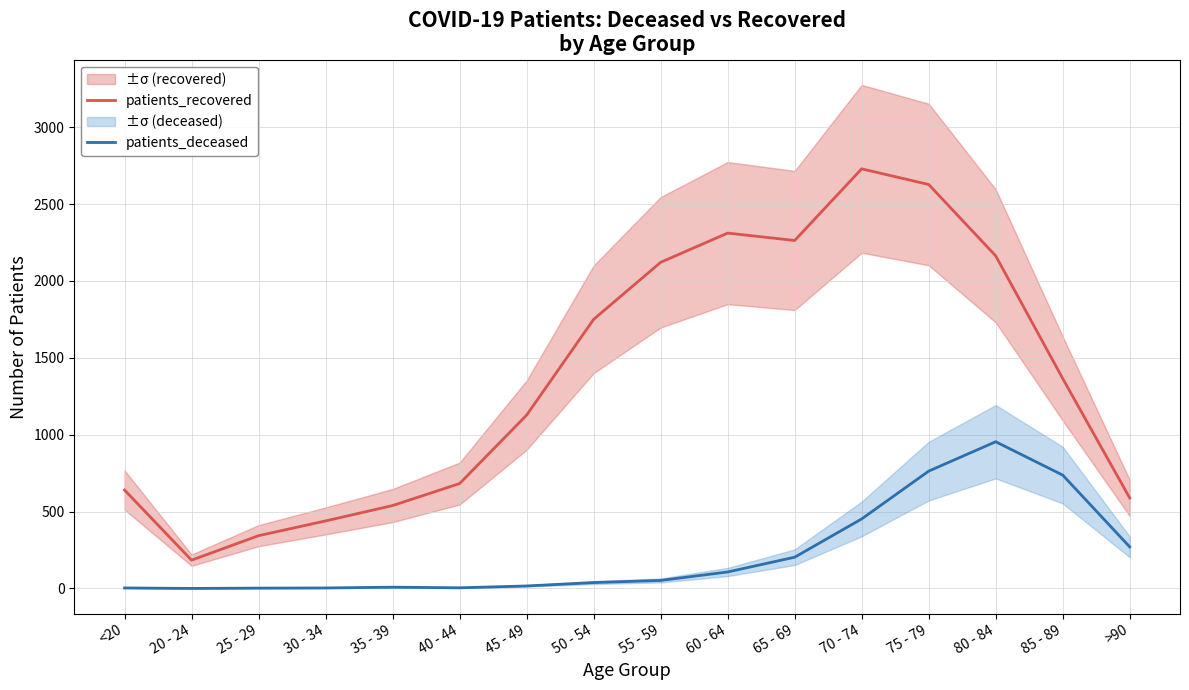

Reading left to right, what are all the values shown in this chart?

patients_recovered: 640	184	343	439	539	682	1127	1750	2121	2311	2263	2729	2627	2163	1365	588
patients_deceased: 3	0	2	3	8	4	16	38	52	107	203	452	763	954	737	270